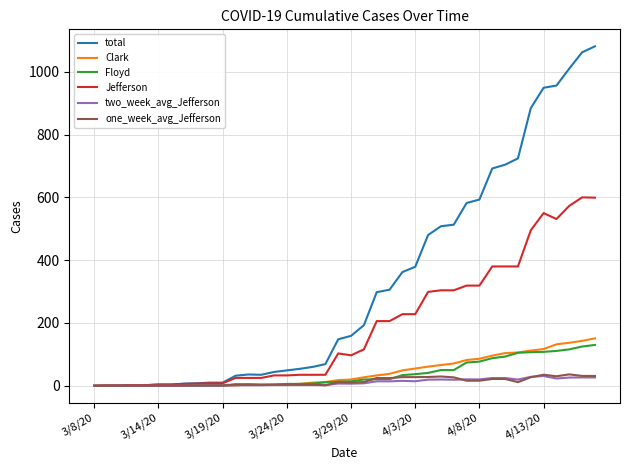

Which series has the largest total across all categories?

total